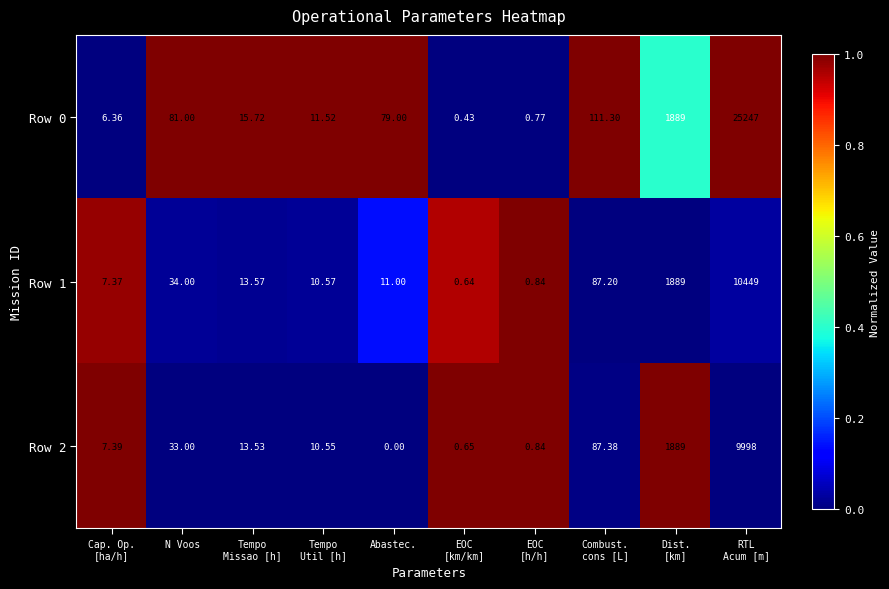

At how many categories does at least one series exceed 0?

10